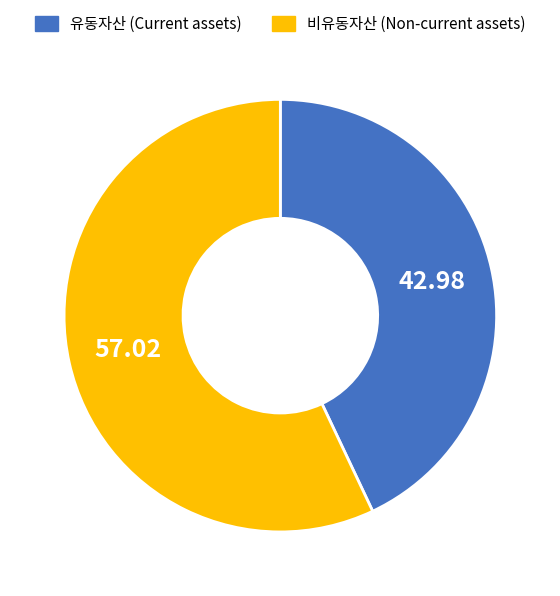

The 비유동자산 (Non-current assets) slice represents 57% of the pie. True or false?

True